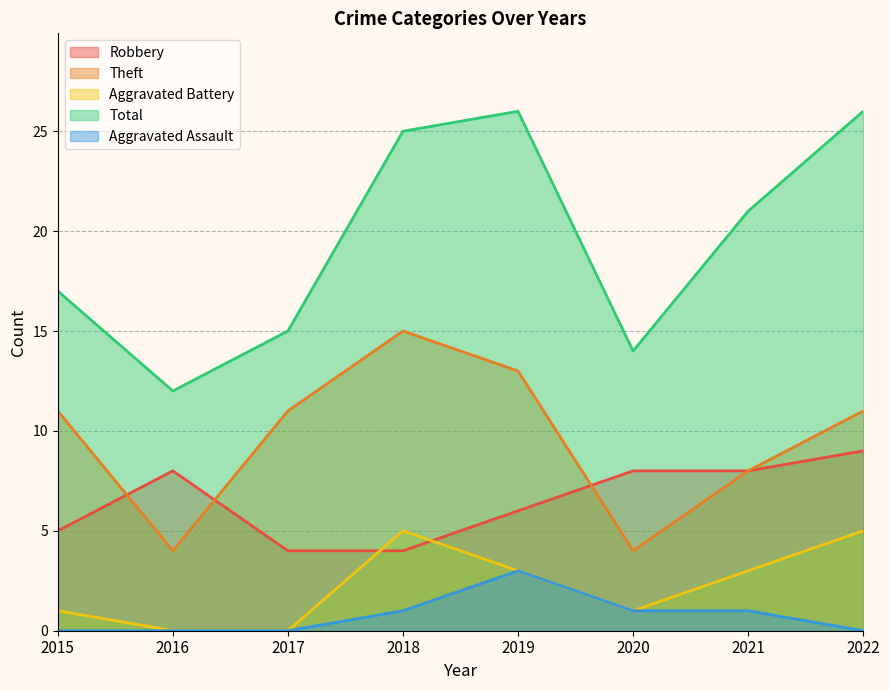

Reading left to right, extract all data points from this chart.

Robbery: 2015=5	2016=8	2017=4	2018=4	2019=6	2020=8	2021=8	2022=9
Theft: 2015=11	2016=4	2017=11	2018=15	2019=13	2020=4	2021=8	2022=11
Aggravated Battery: 2015=1	2016=0	2017=0	2018=5	2019=3	2020=1	2021=3	2022=5
Total: 2015=17	2016=12	2017=15	2018=25	2019=26	2020=14	2021=21	2022=26
Aggravated Assault: 2015=0	2016=0	2017=0	2018=1	2019=3	2020=1	2021=1	2022=0